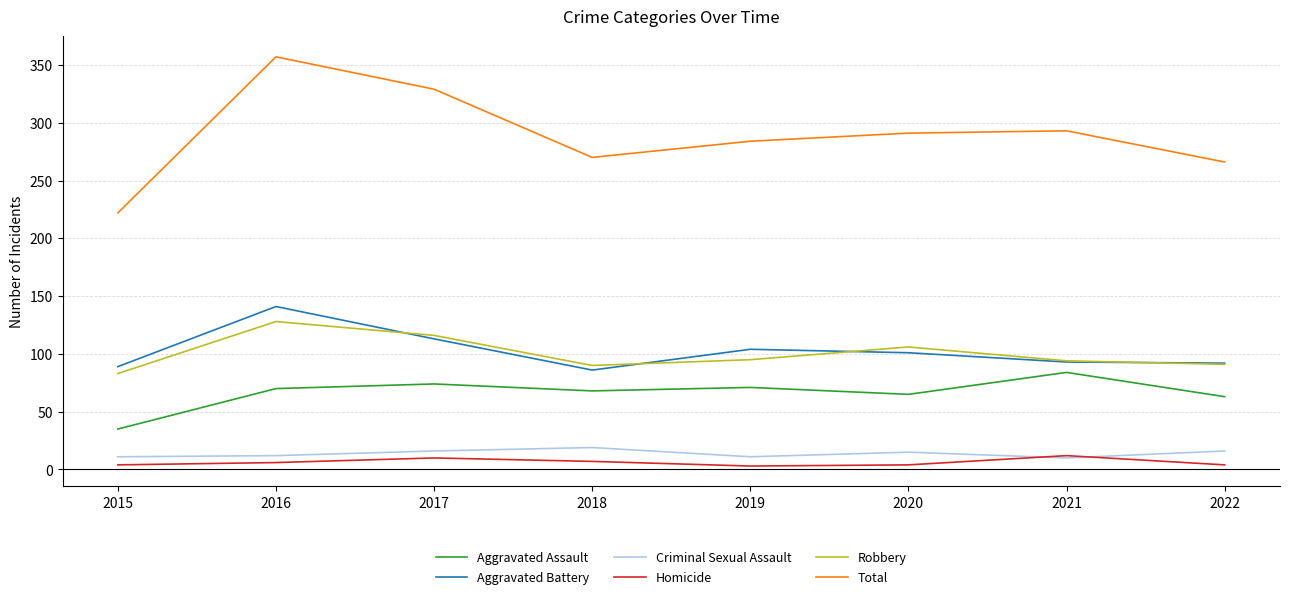

At which category does the chart reach its peak across all series?

2016